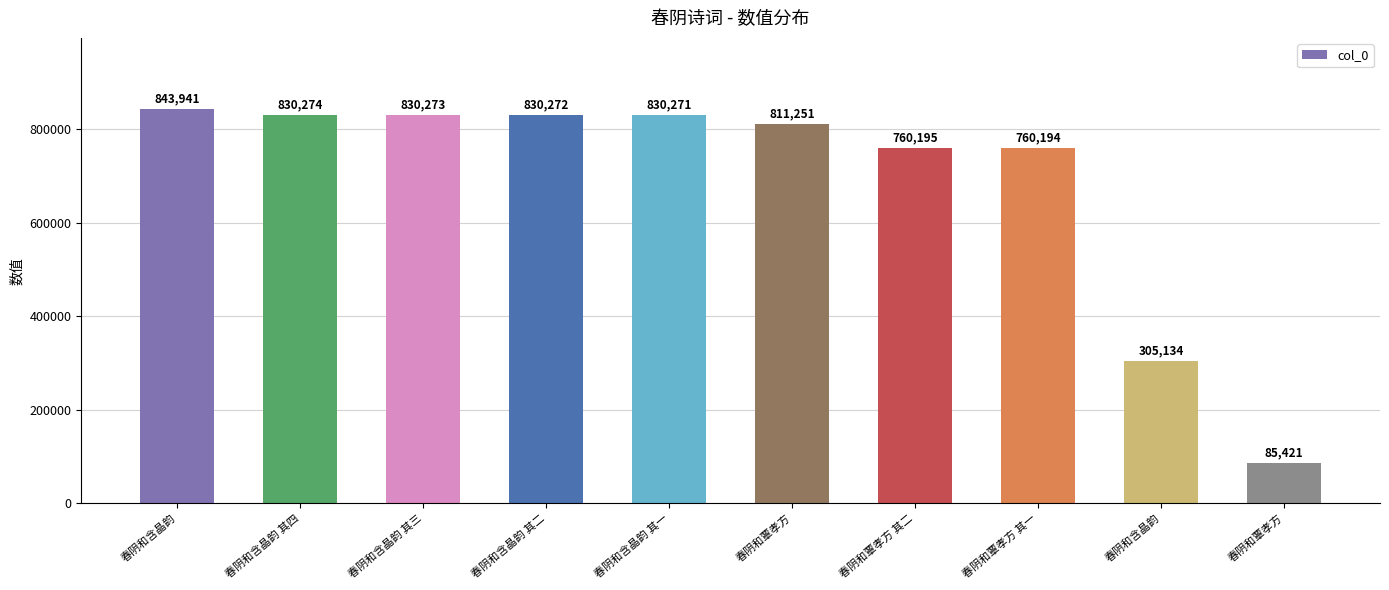

What is the average value?

688723